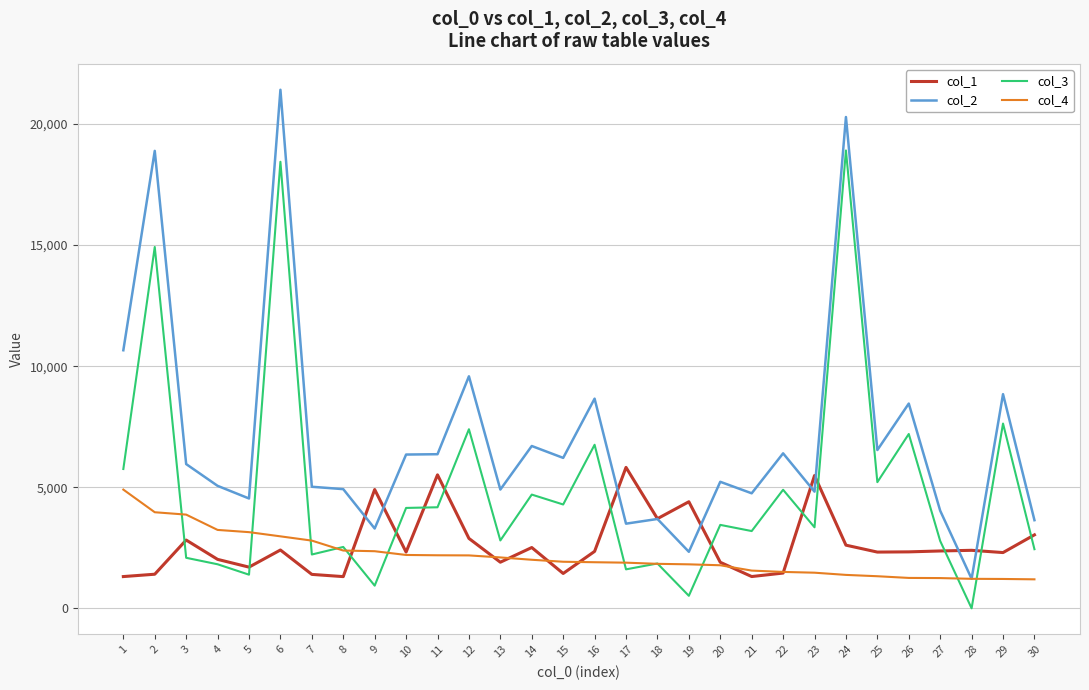

What is the greatest value displayed?

21411